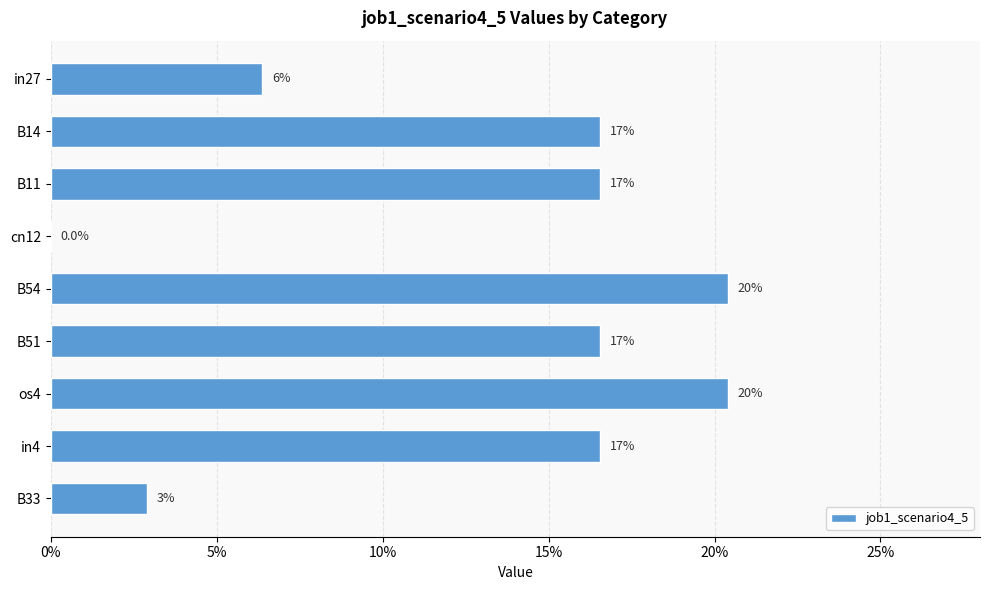

How many values are between 0 and 1?

9